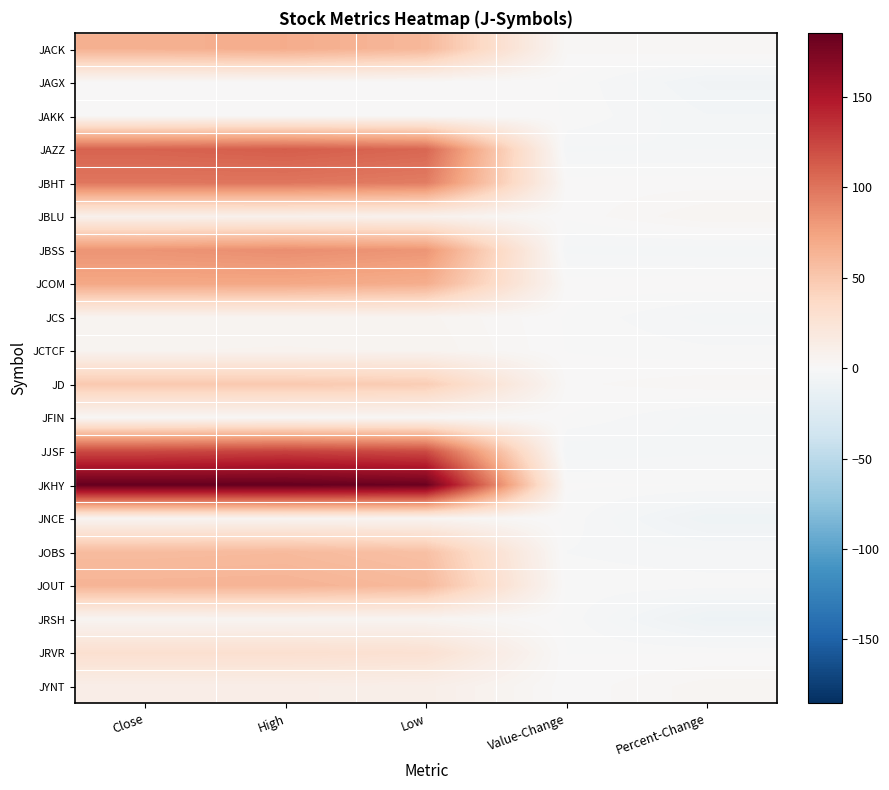

At how many categories does at least one series exceed 166?

3